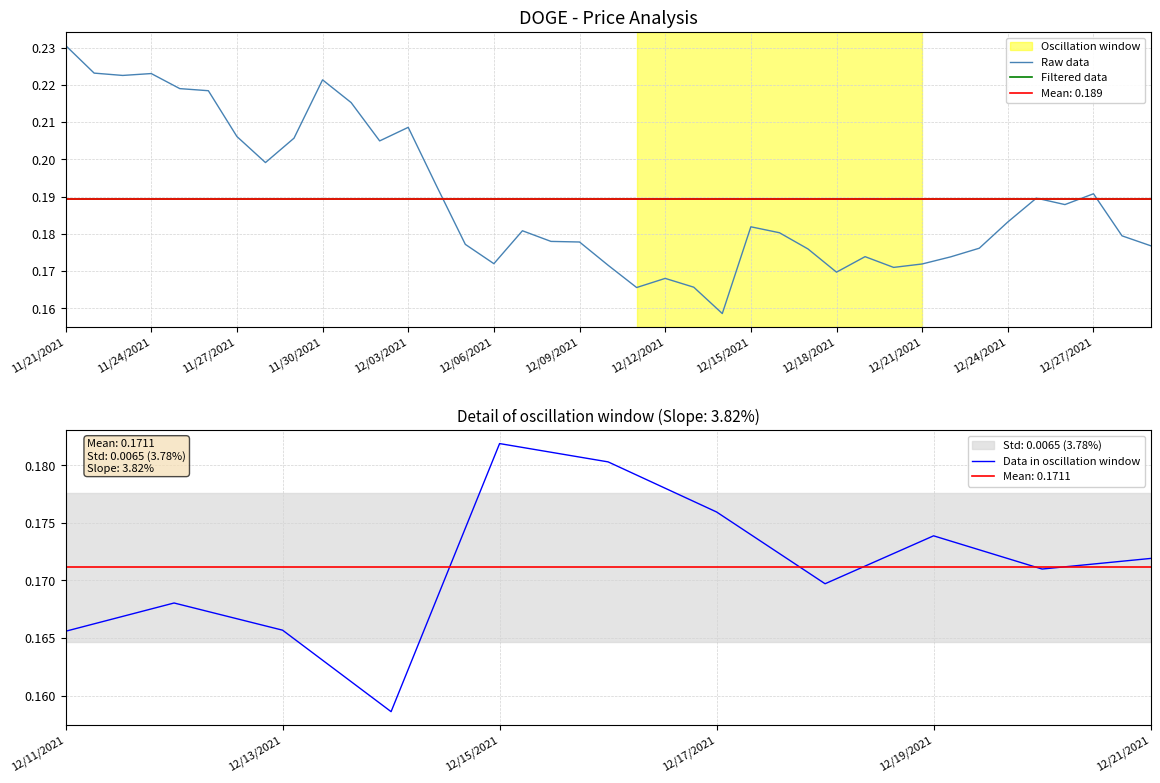

What is the label of the 21st point from the left?

12/11/2021